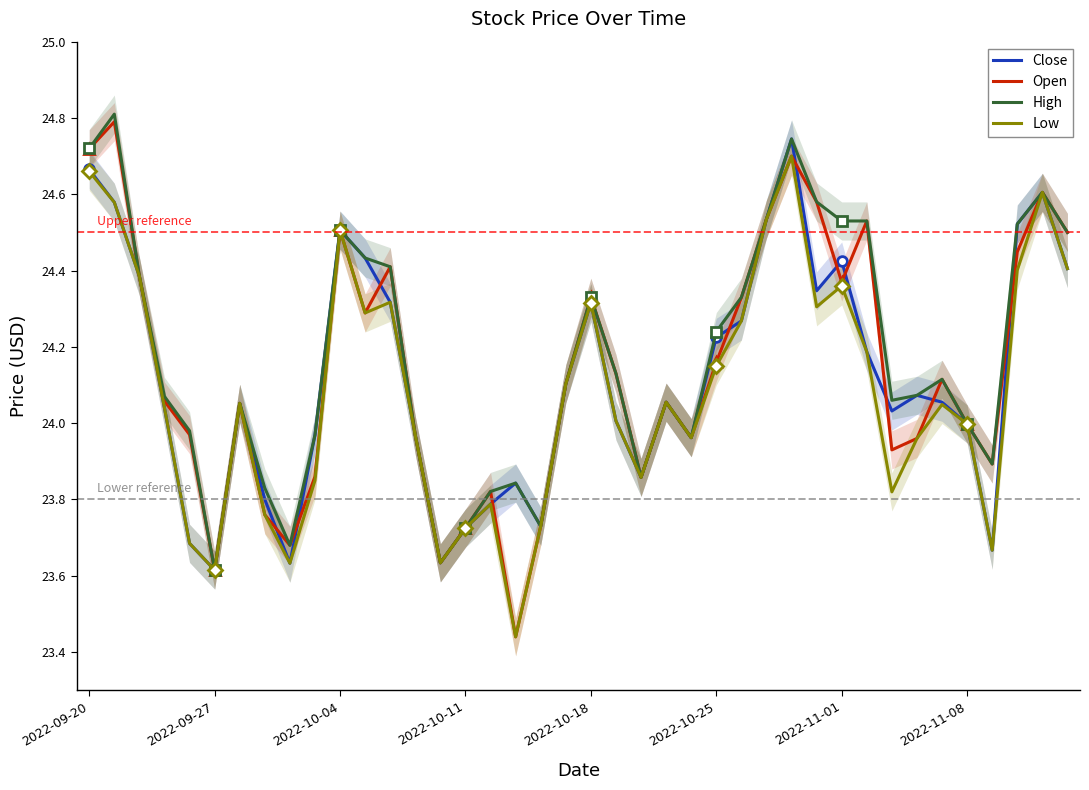

Between 8 and 11, which is larger?

11